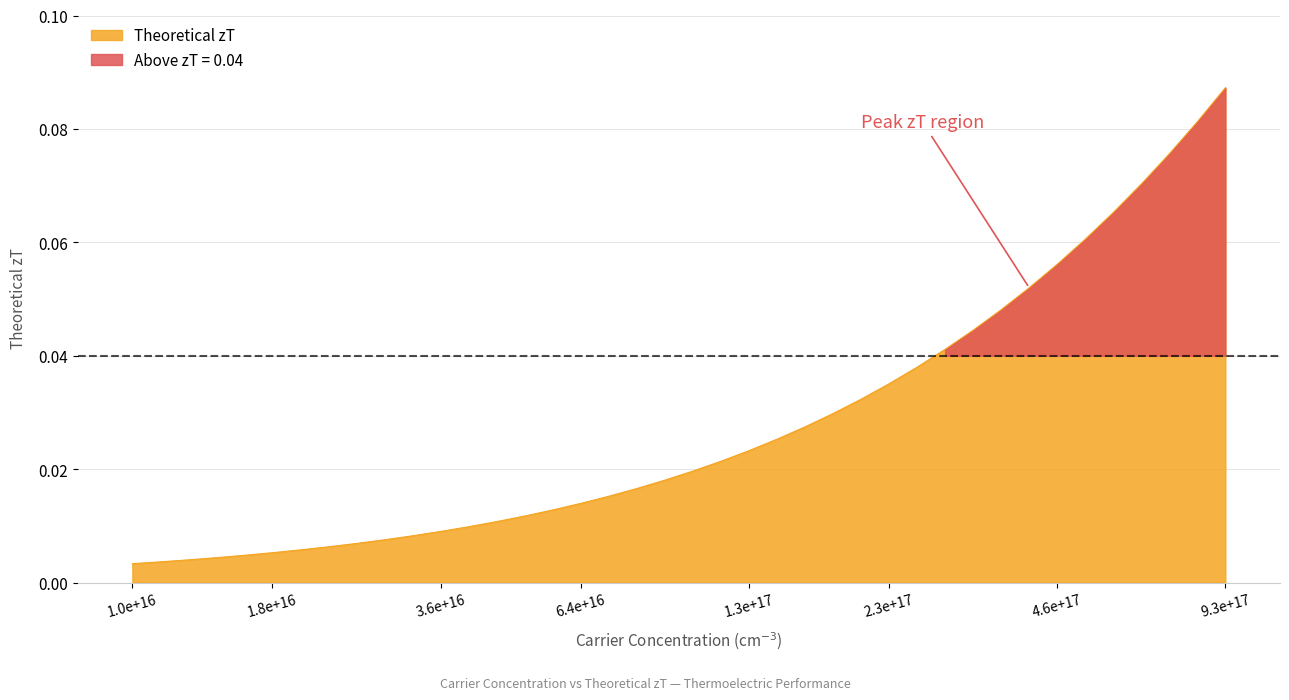

Which label corresponds to the smallest value in the chart?

1.0e+16